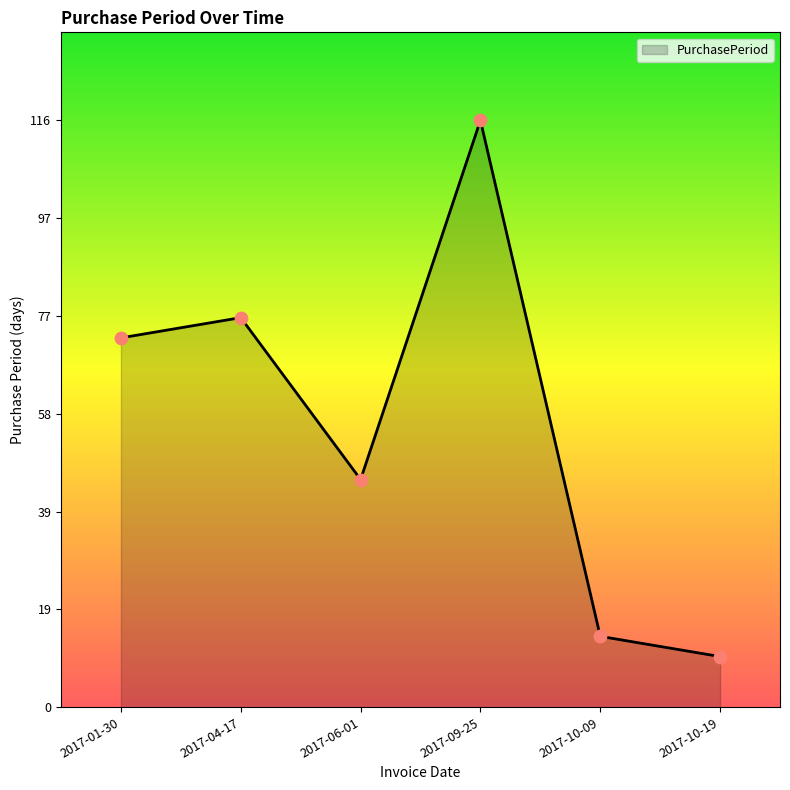

Approximately how many times larger is the value at 2017-06-01 compared to 2017-09-25?

0.4